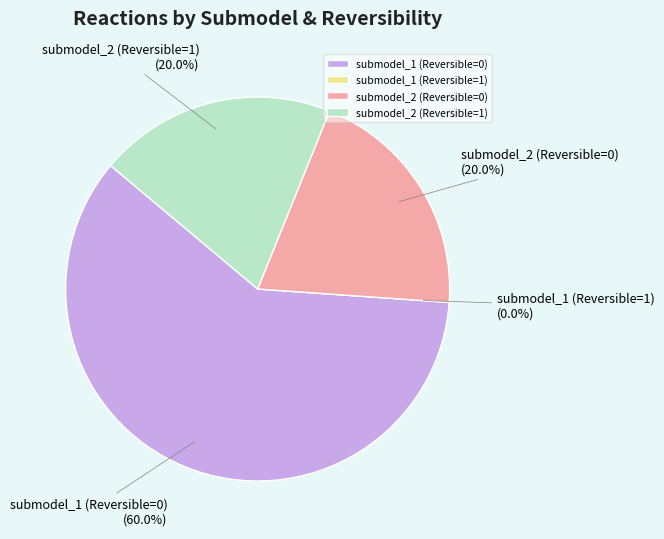

What portion of the pie excludes submodel_2 (Reversible=0)?

80.0%